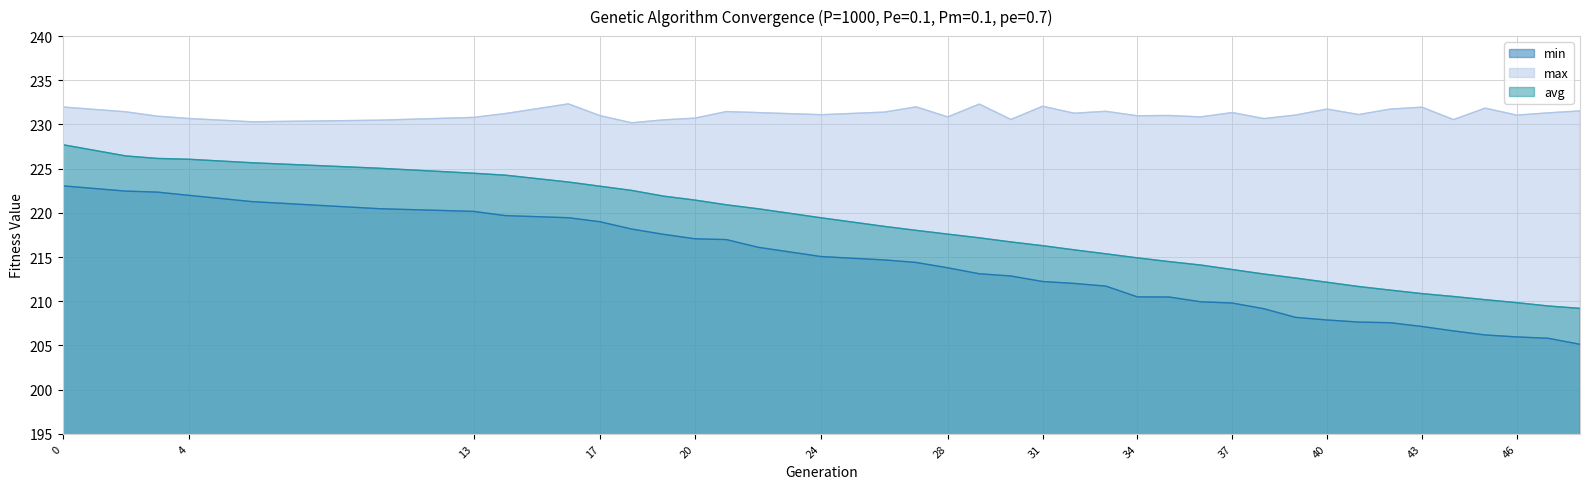

List the labels in order of max value, largest first.

16, 29, 31, 27, 0, 43, 45, 40, 42, 48, 33, 21, 2, 26, 37, 22, 47, 32, 14, 41, 24, 39, 46, 35, 17, 34, 3, 36, 28, 13, 20, 4, 38, 30, 44, 19, 10, 6, 18